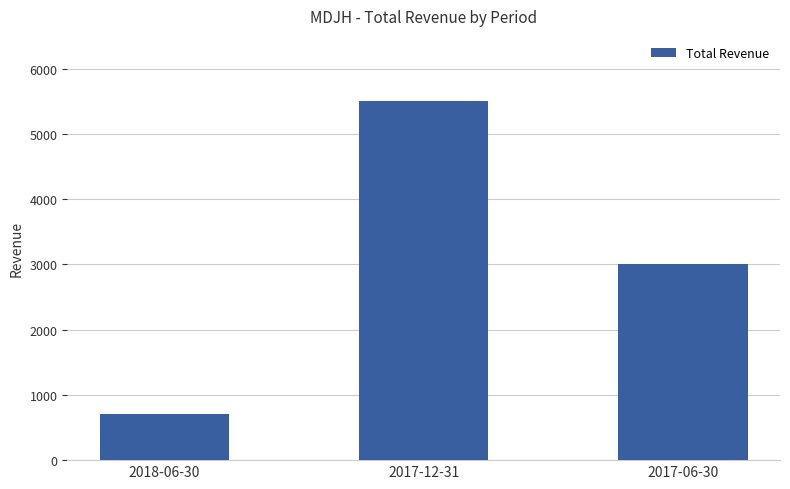

The chart shows a value of 3000 at 2017-06-30. True or false?

True